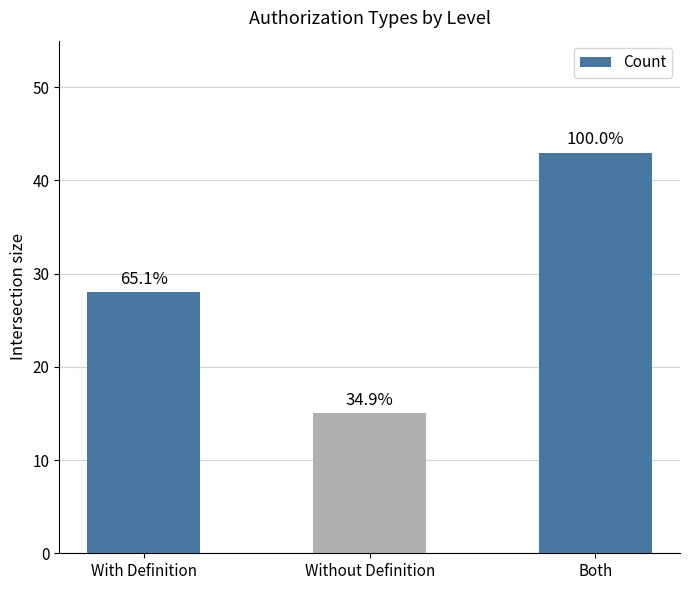

Are the bars horizontal?

No